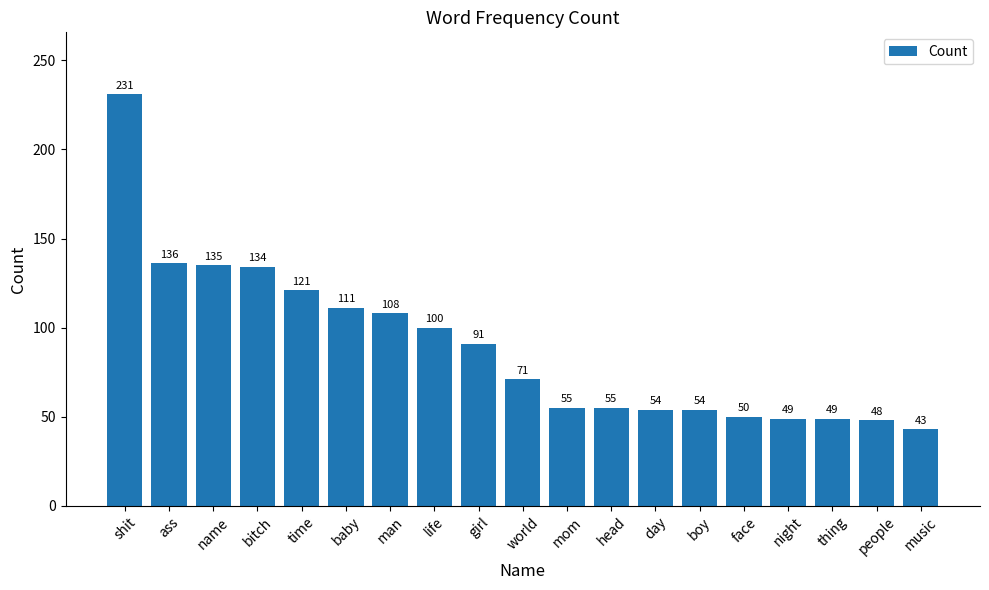

What is the change in value from man to music?

-65